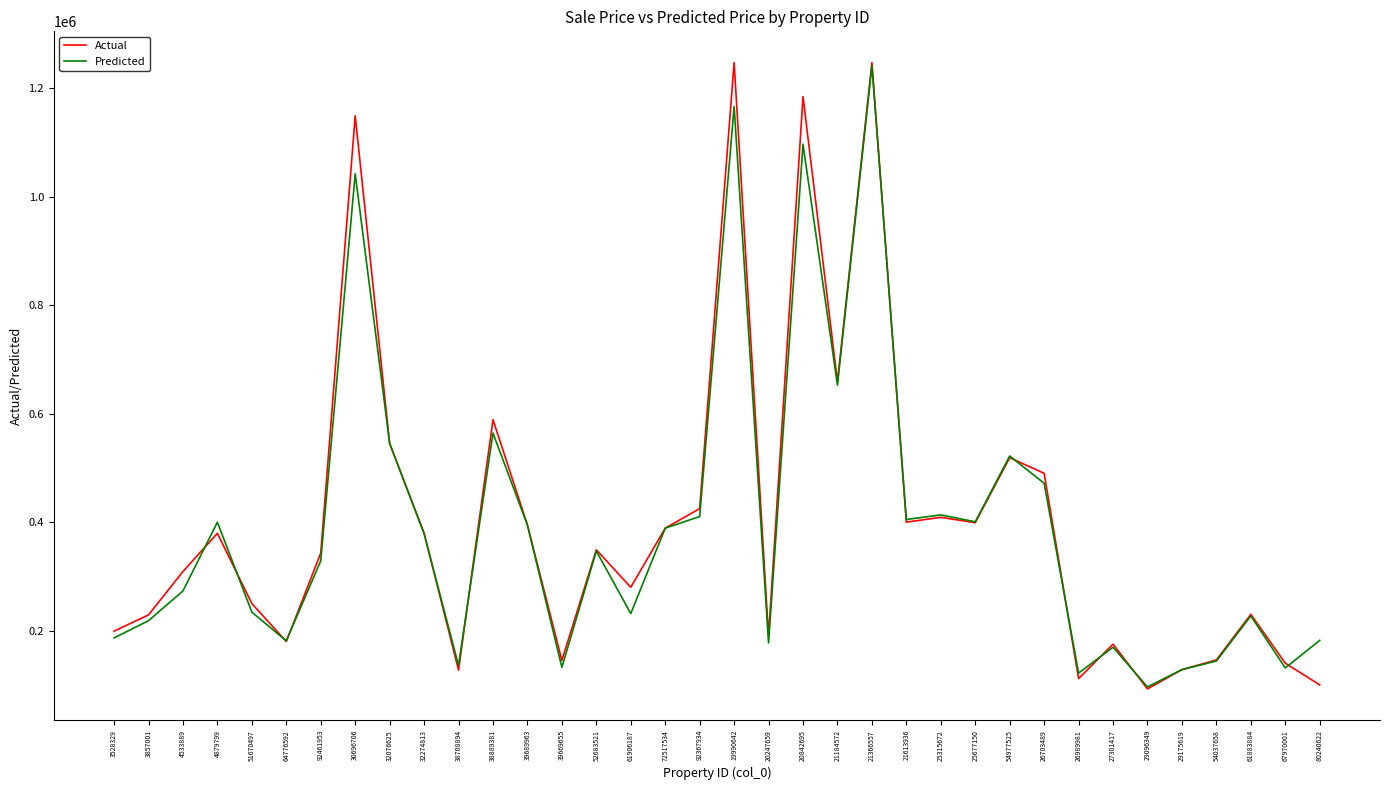

Is it true that Actual equals 1247607.9 at 21366557?

True